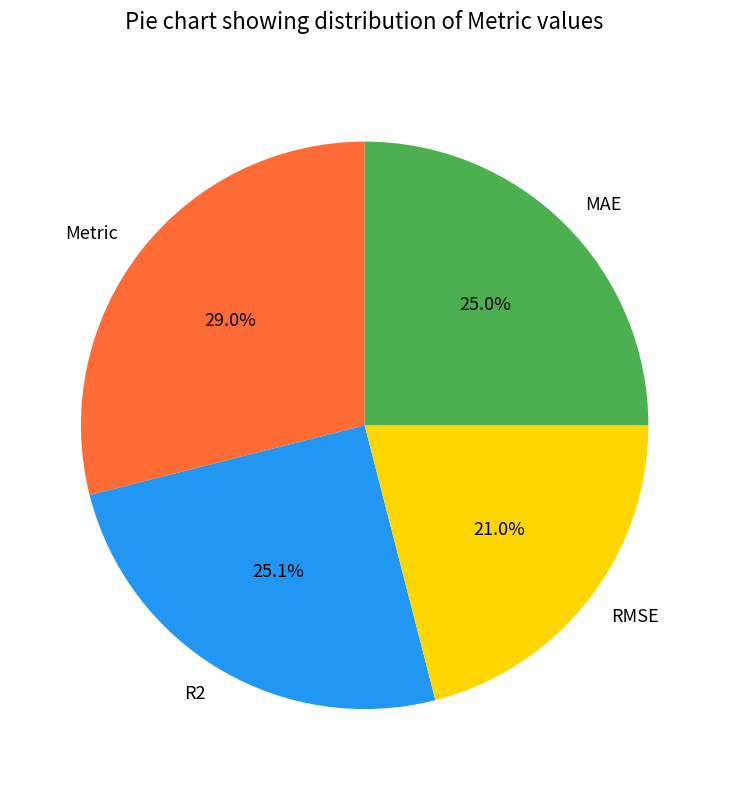

Does R2 account for over 50% of the chart?

No